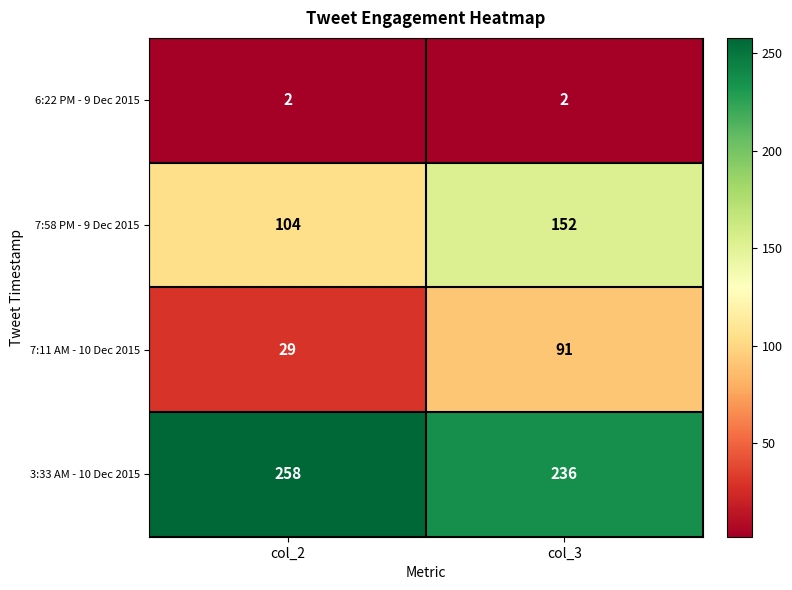

True or false: 3:33 AM - 10 Dec 2015 has a value of 379 at col_2.

False